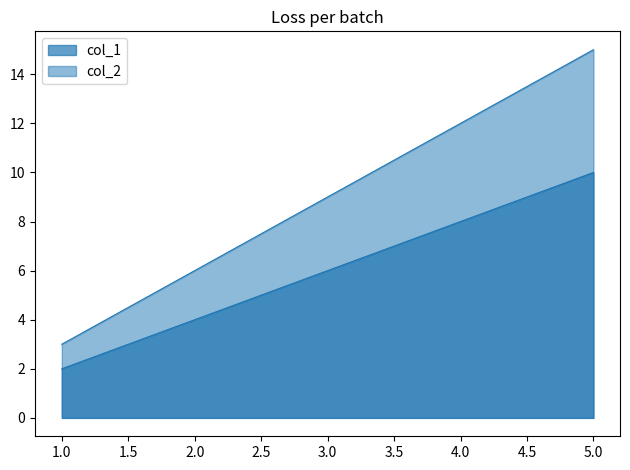

At which label does col_2 first exceed 9?

4